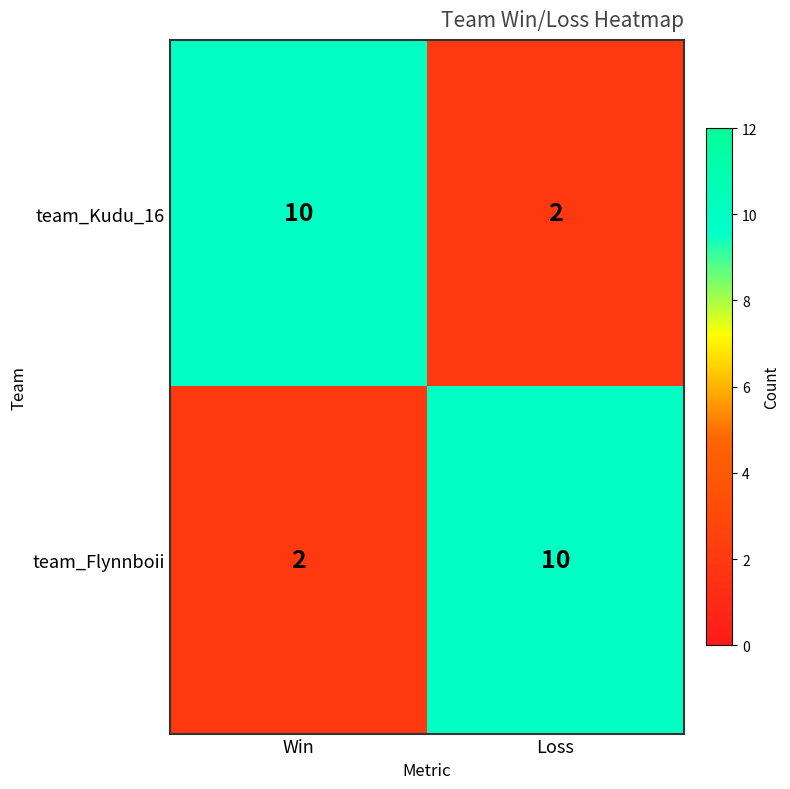

What is the spread (max minus min) of values at Win?

8